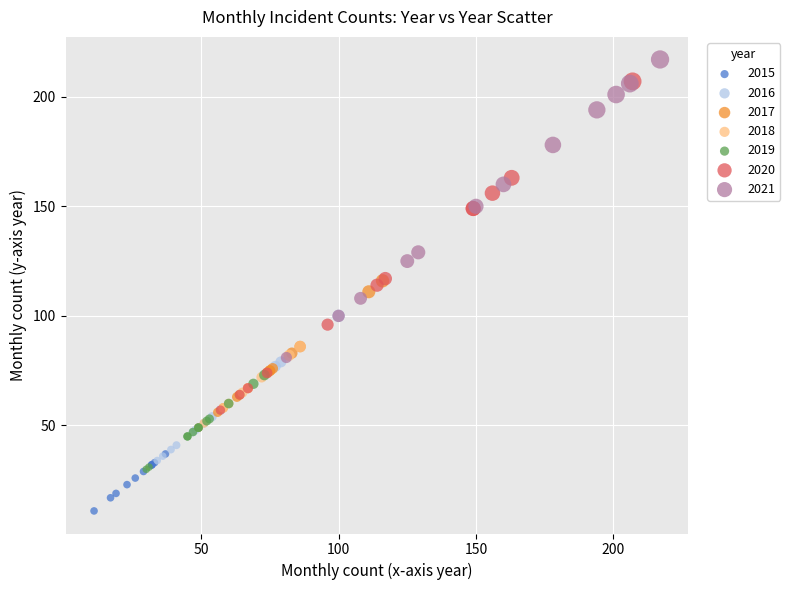

Which series contains the highest Y value?

2021